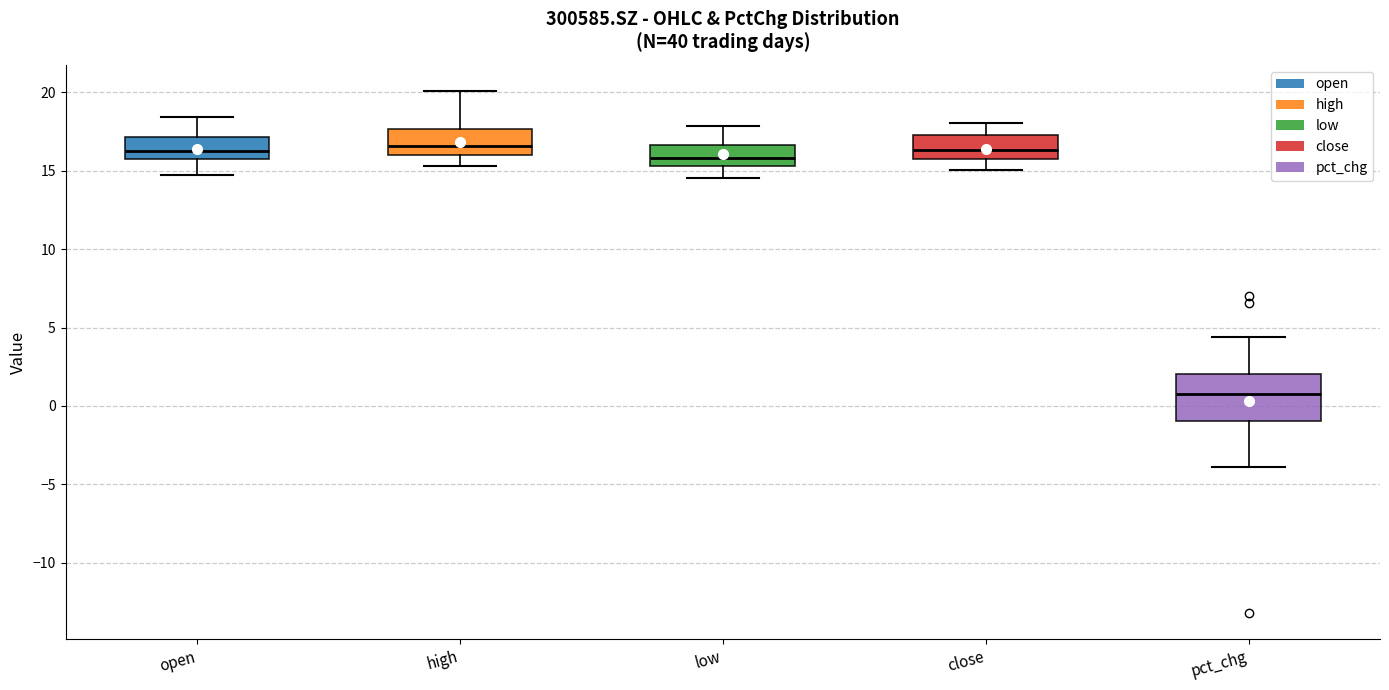

Where does the lower whisker of the box for high end on the y-axis? The values are not printed on the chart, so give them approximately, as read against the axis.

15.5